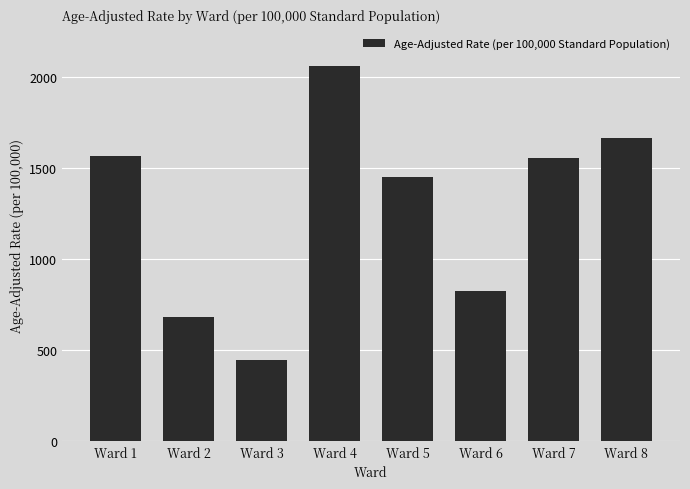

What is the difference between the values at Ward 4 and Ward 1?

494.9